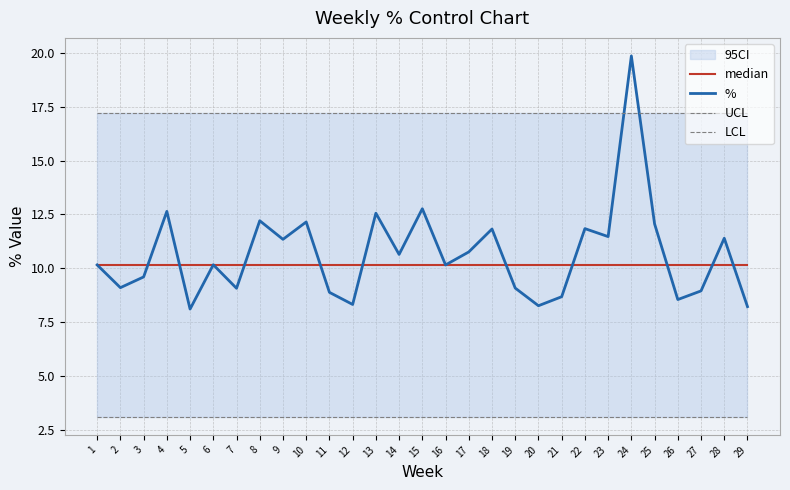

Count the number of categories in the chart.

29